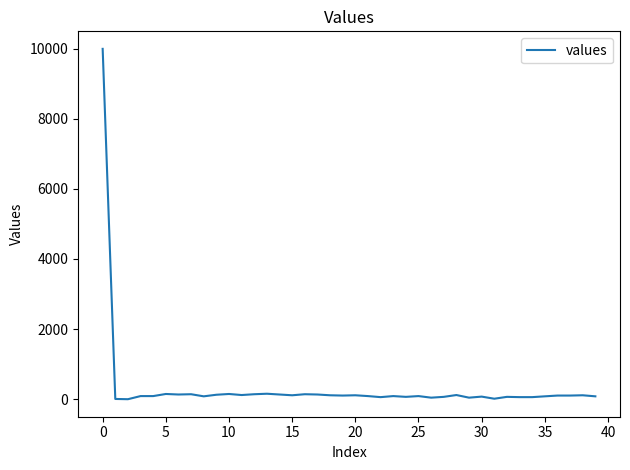

What is the maximum value shown in the chart?

9992